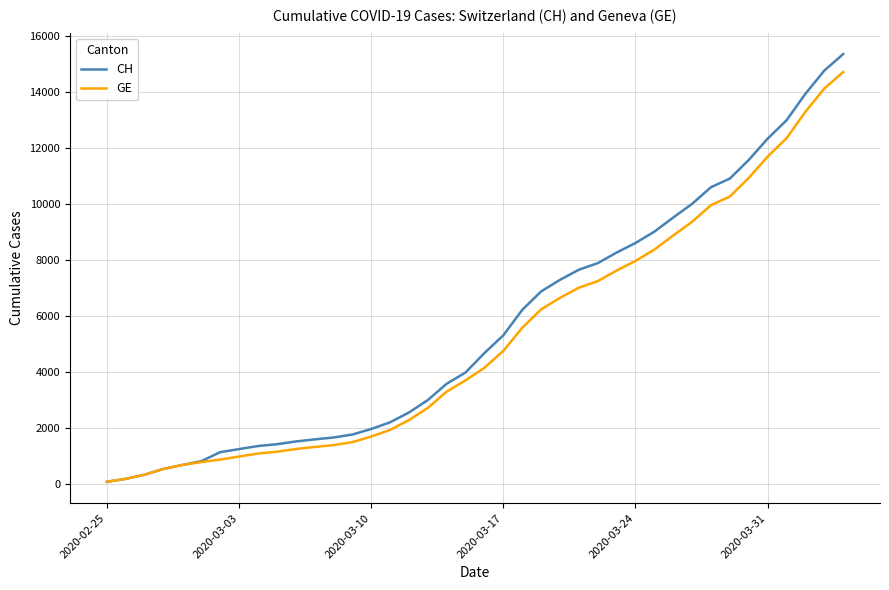

Which series has the largest range (max minus min)?

CH